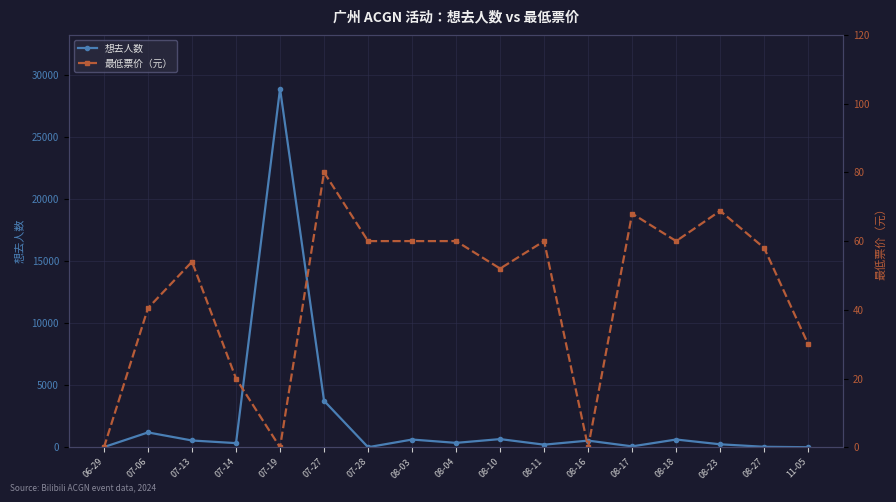

What are all the series names shown in the legend?

想去人数, 最低票价（元）